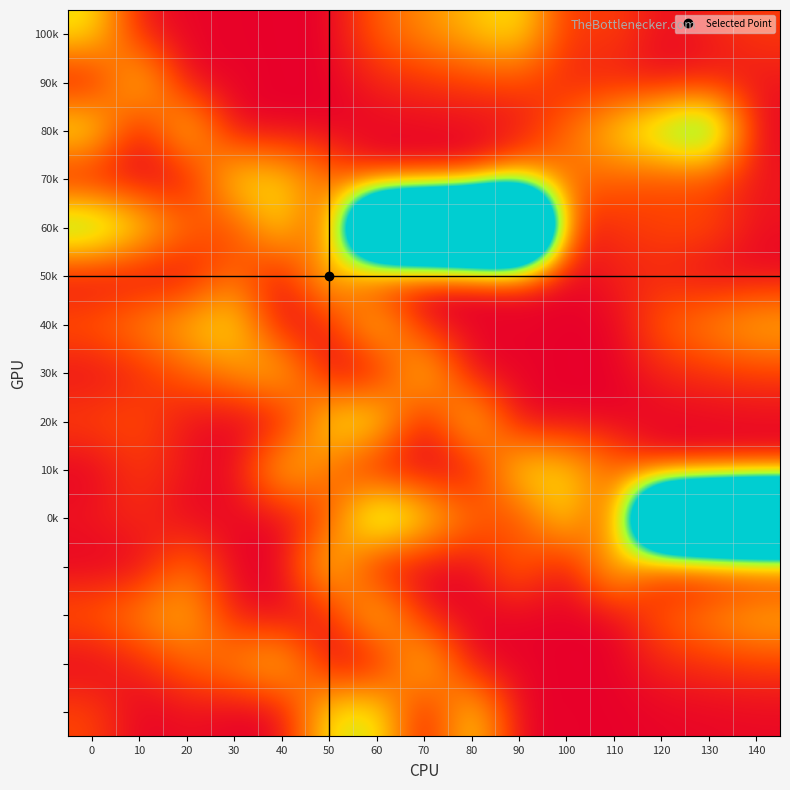

What is the total value across all series at 120?

814